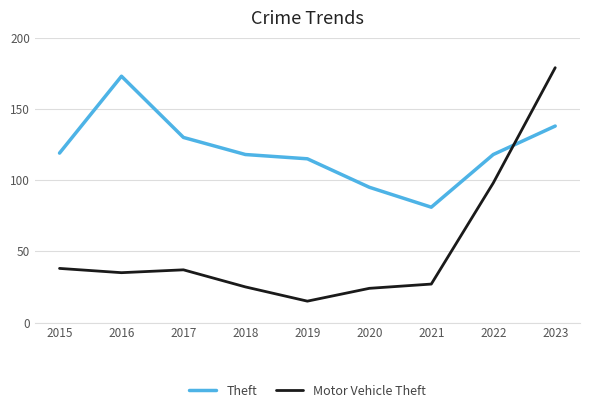

Reading left to right, extract all data points from this chart.

Theft: 2015=119	2016=173	2017=130	2018=118	2019=115	2020=95	2021=81	2022=118	2023=138
Motor Vehicle Theft: 2015=38	2016=35	2017=37	2018=25	2019=15	2020=24	2021=27	2022=98	2023=179